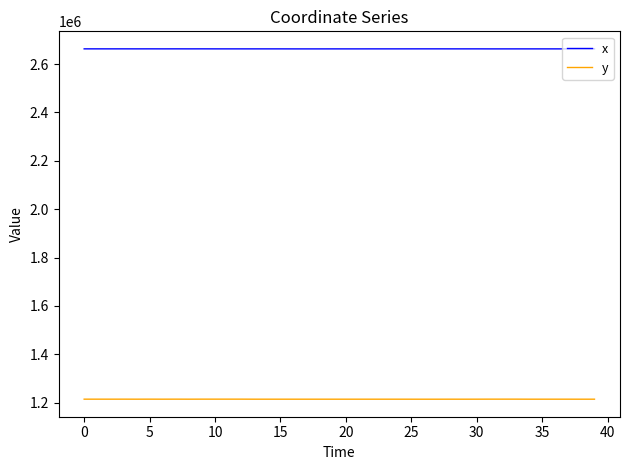

At how many categories does at least one series exceed 1407024?

40